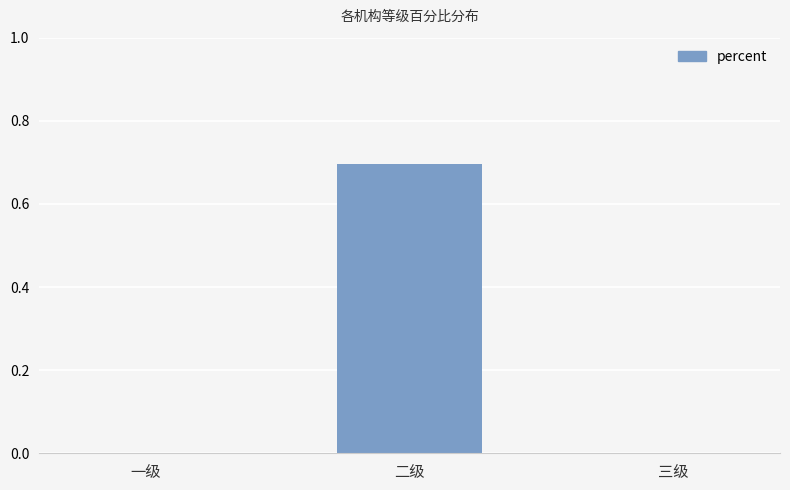

What is the maximum value shown in the chart?

0.7